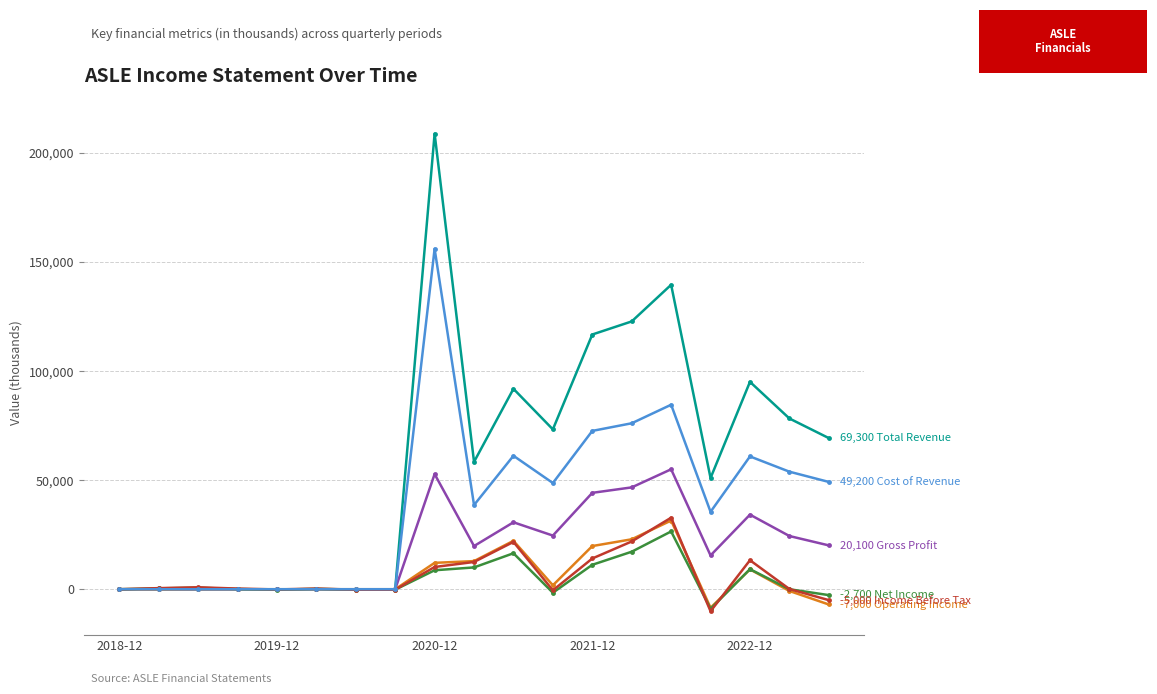

What is the minimum value shown in the chart?

-10100